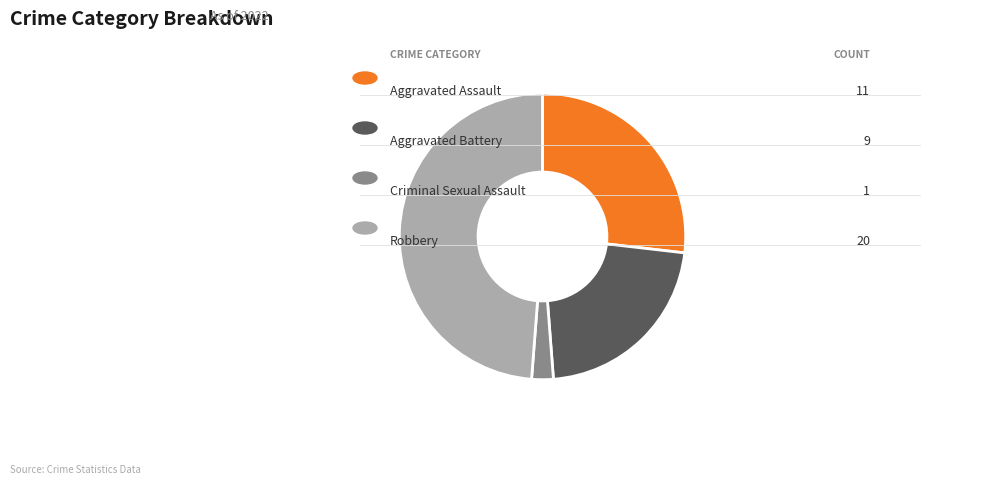

How many segments does this pie chart have?

4